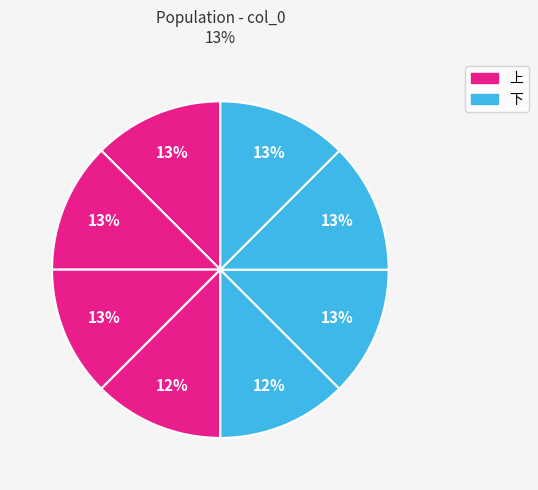

Which category has the biggest portion of the pie?

2上